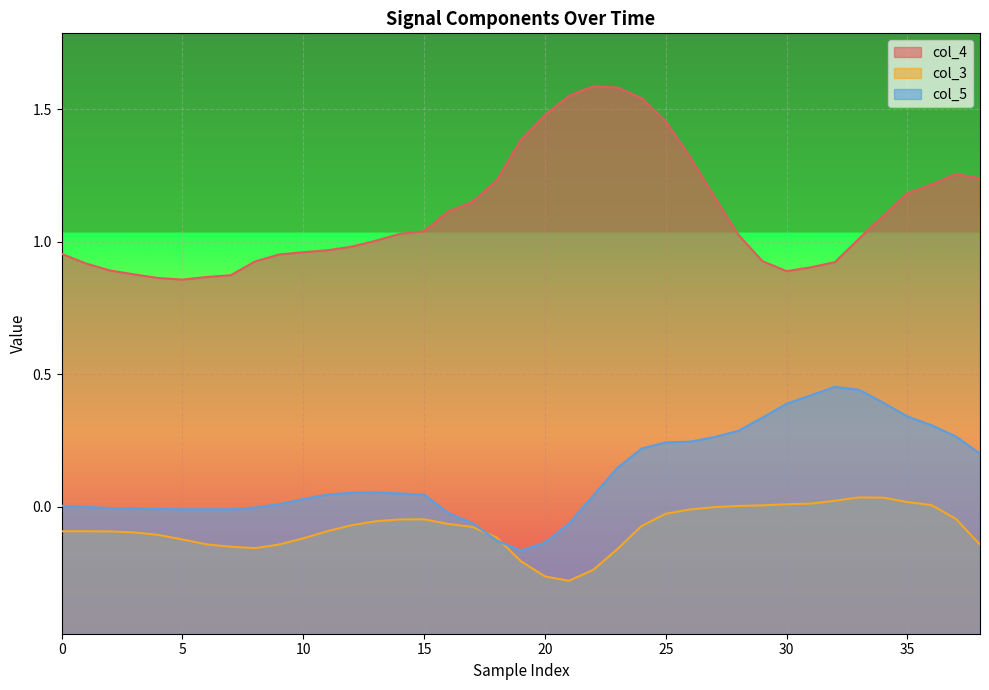

Which category has the highest value across all series?

22